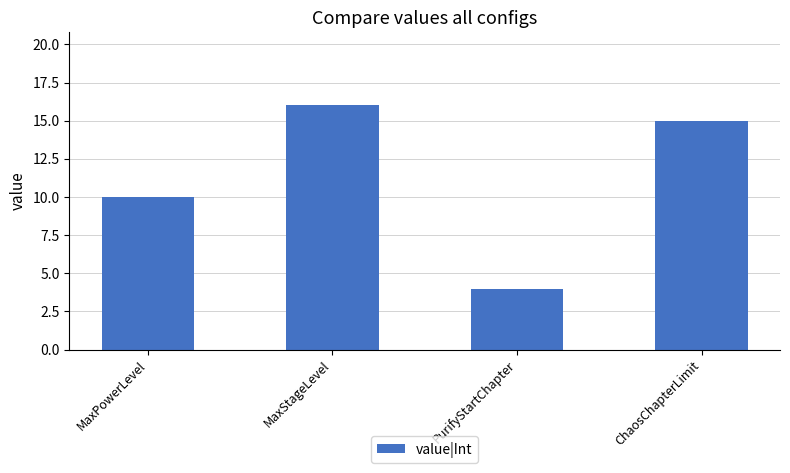

List the labels in order of value, smallest first.

PurifyStartChapter, MaxPowerLevel, ChaosChapterLimit, MaxStageLevel